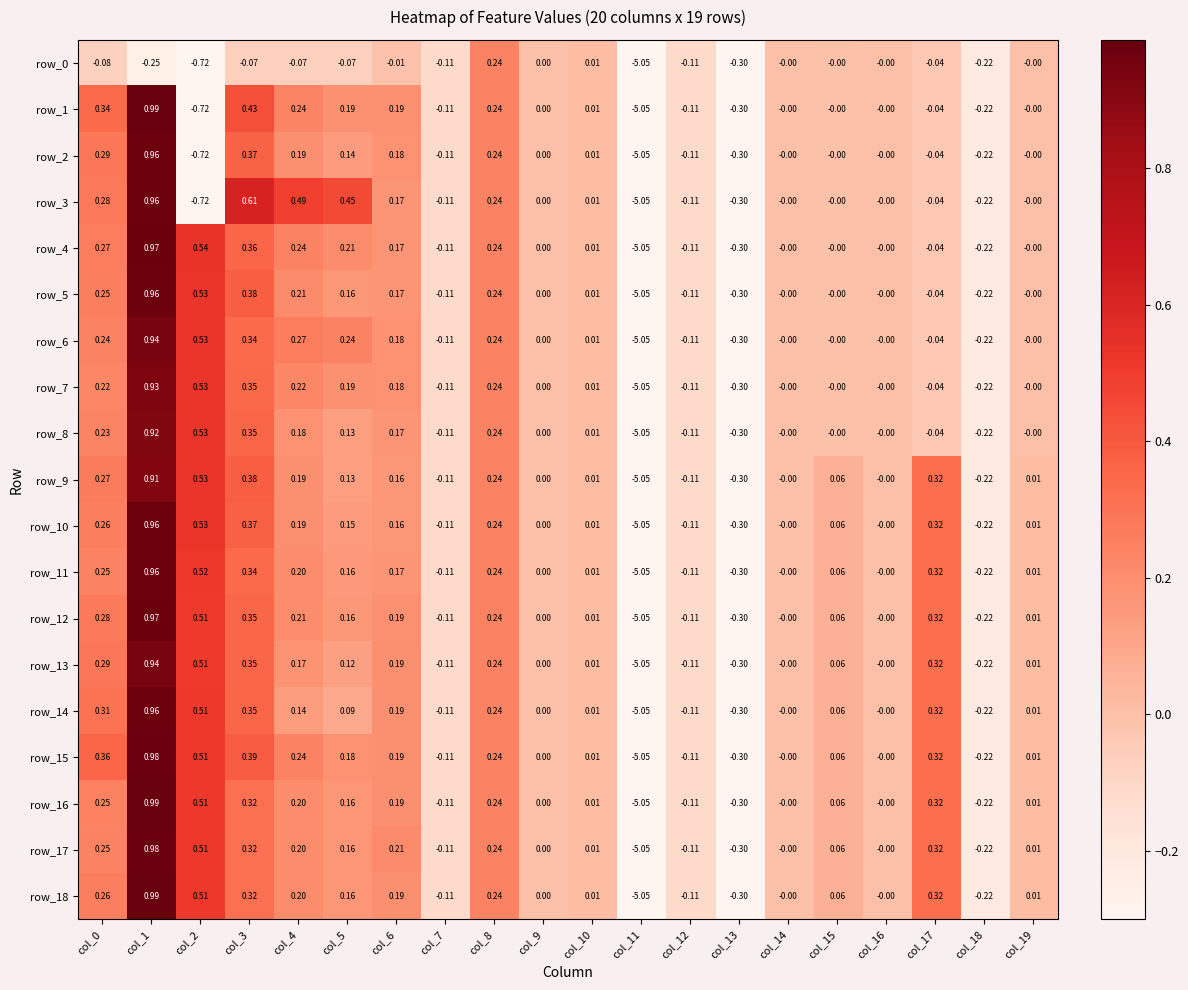

At which label is row_0 closest to -2?

col_2